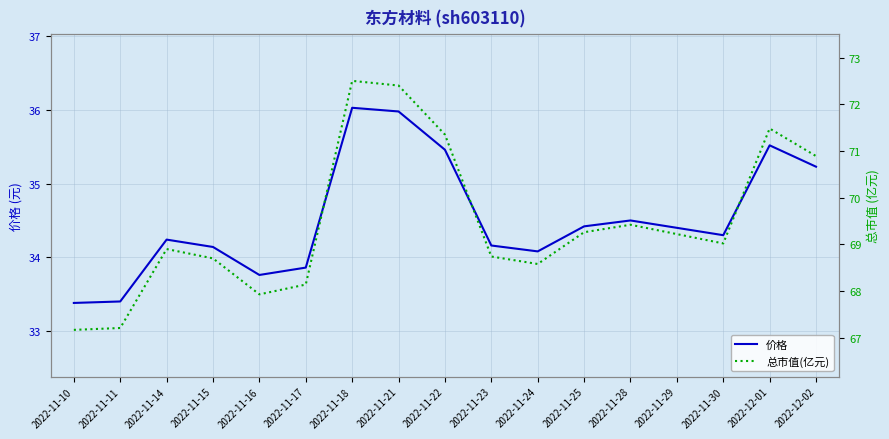

Which series has the largest range (max minus min)?

总市值(亿元)